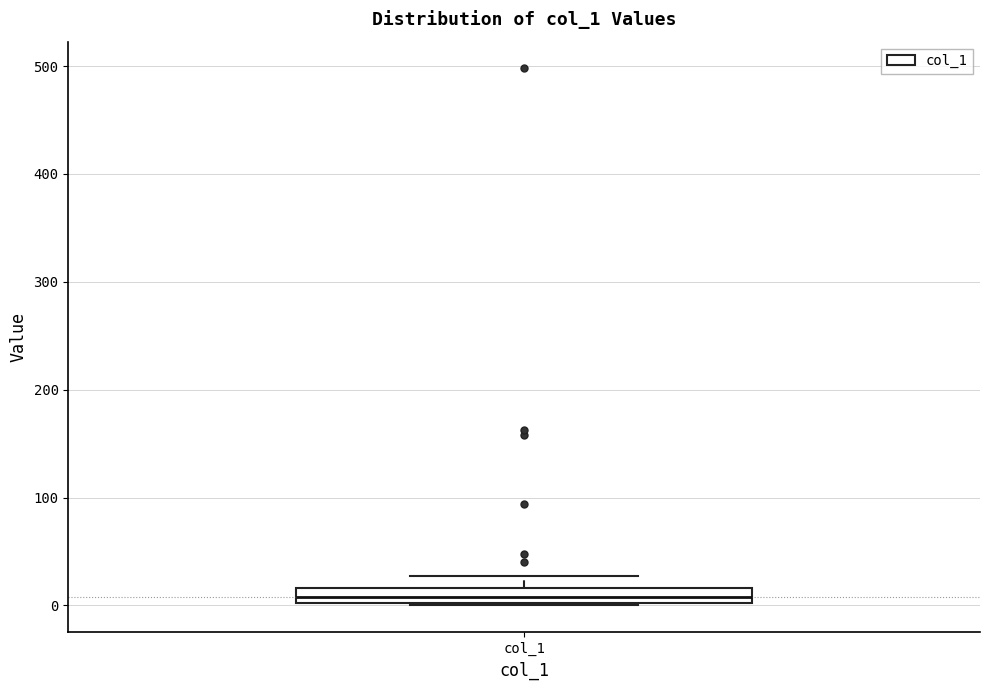

Where is the lower edge of the box for col_1 on the y-axis? The values are not printed on the chart, so give them approximately, as read against the axis.

0